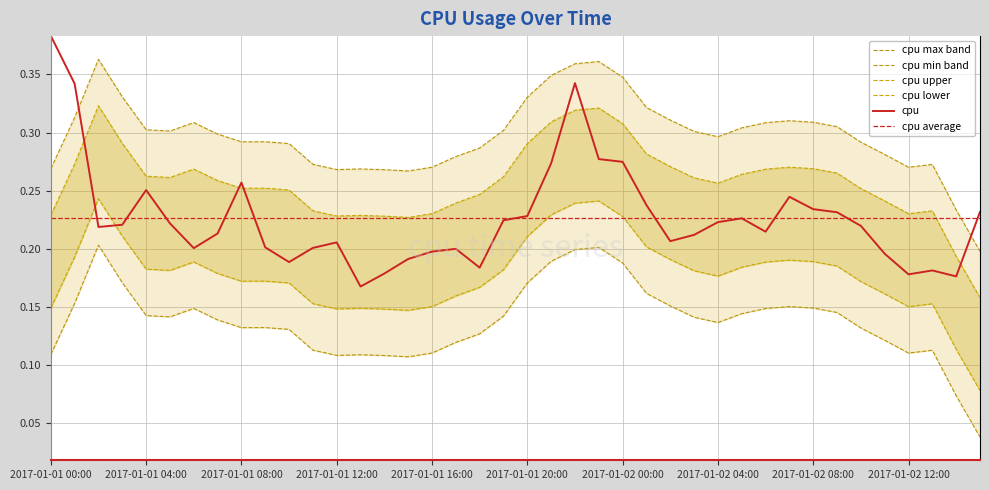

The chart shows a value of 0.3 at 2017-01-01 22:00. True or false?

True